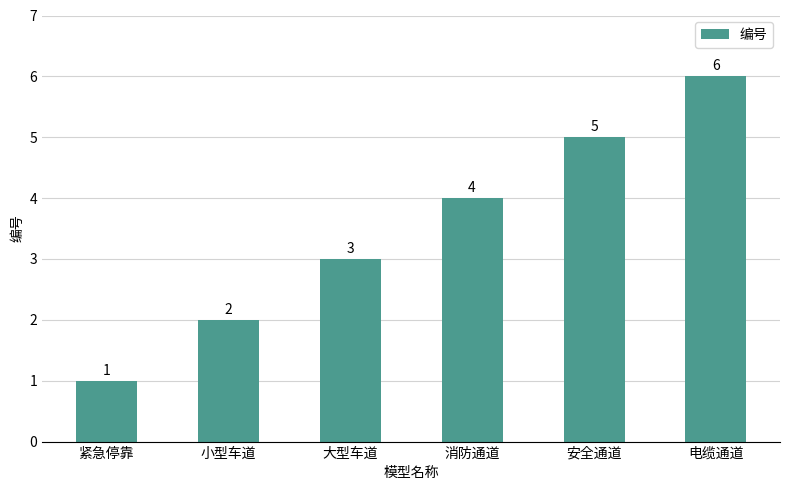

Approximately how many times larger is the value at 电缆通道 compared to 大型车道?

2.0